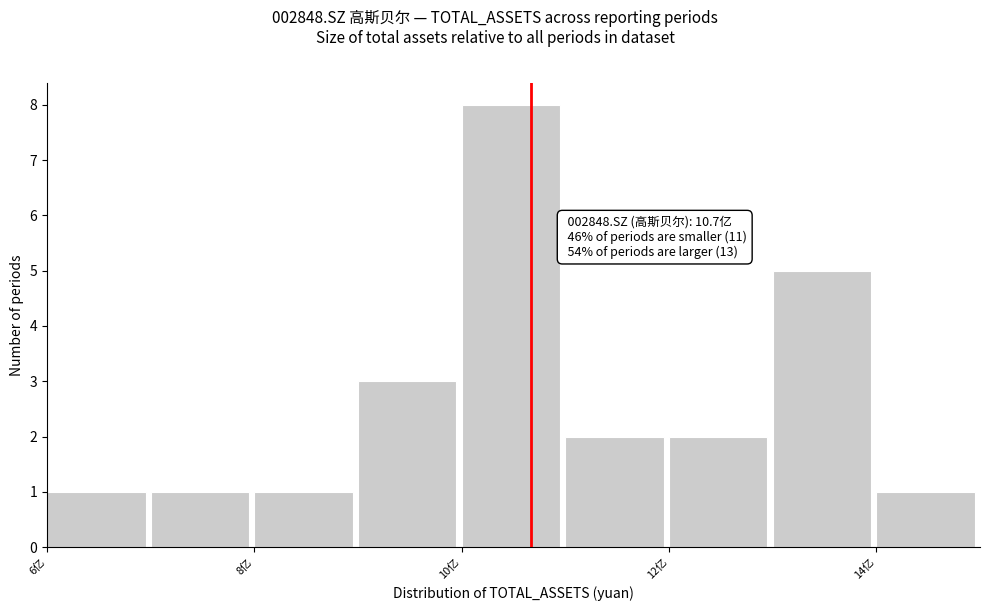

Which range on the x-axis has the tallest bar?

10 to 11